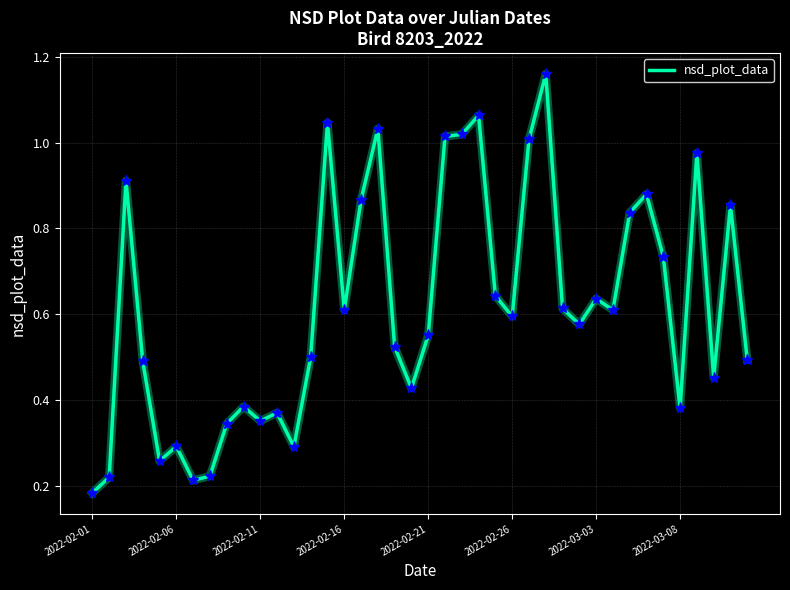

Where is the data nearest to the value 0?

2022-02-01